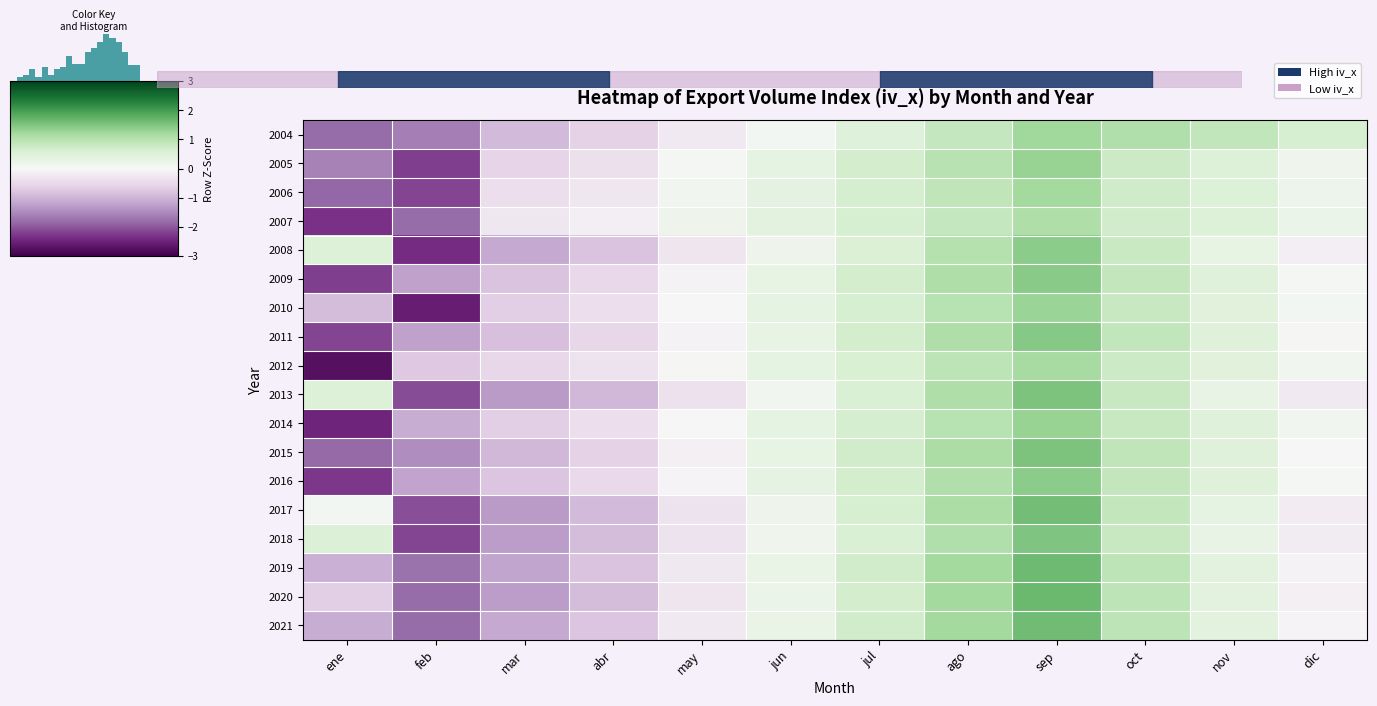

Is the value of 2006 at mar greater than the value of 2016 at jun?

No